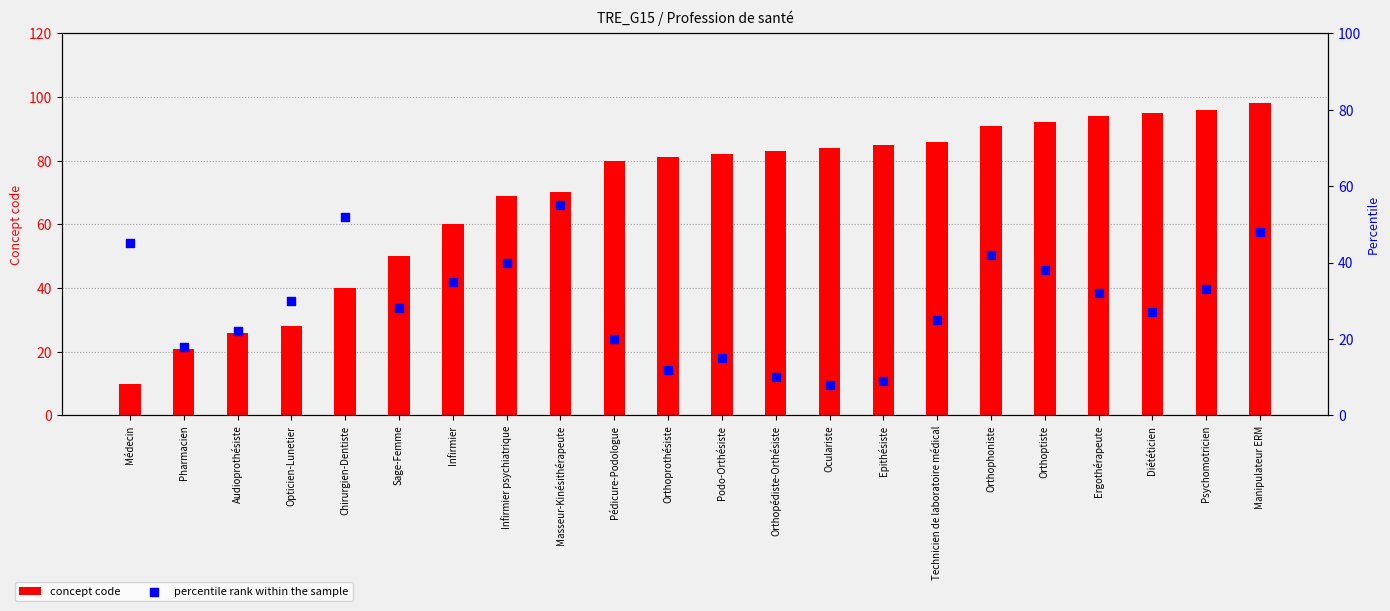

Is the value of concept code at Orthopédiste-Orthésiste greater than the value of percentile rank within the sample at Orthoprothésiste?

Yes